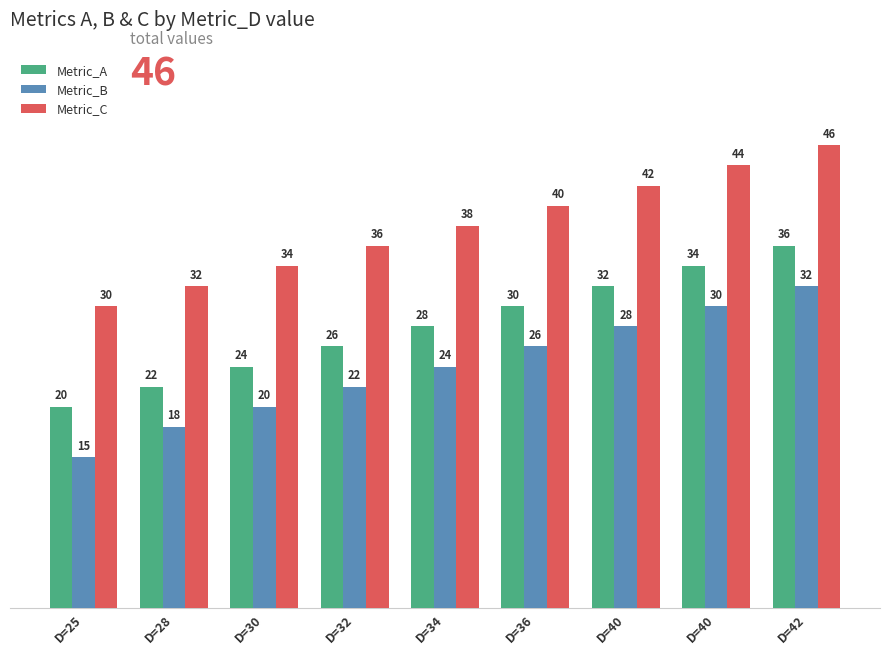

What is the difference between the highest and lowest values at D=28?

14